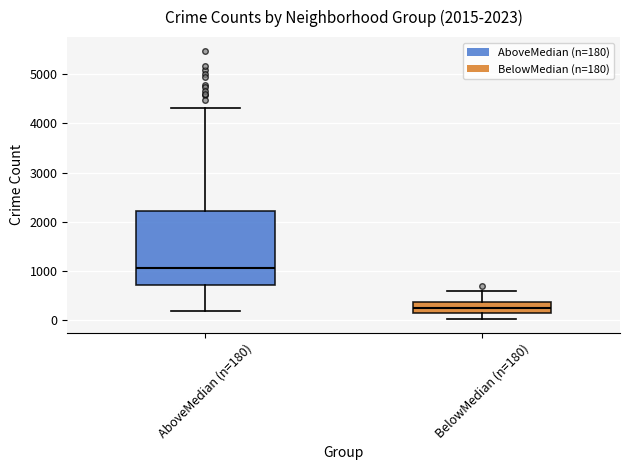

Comparing the boxes themselves (not the whiskers), which one is the tallest?

AboveMedian (n=180)